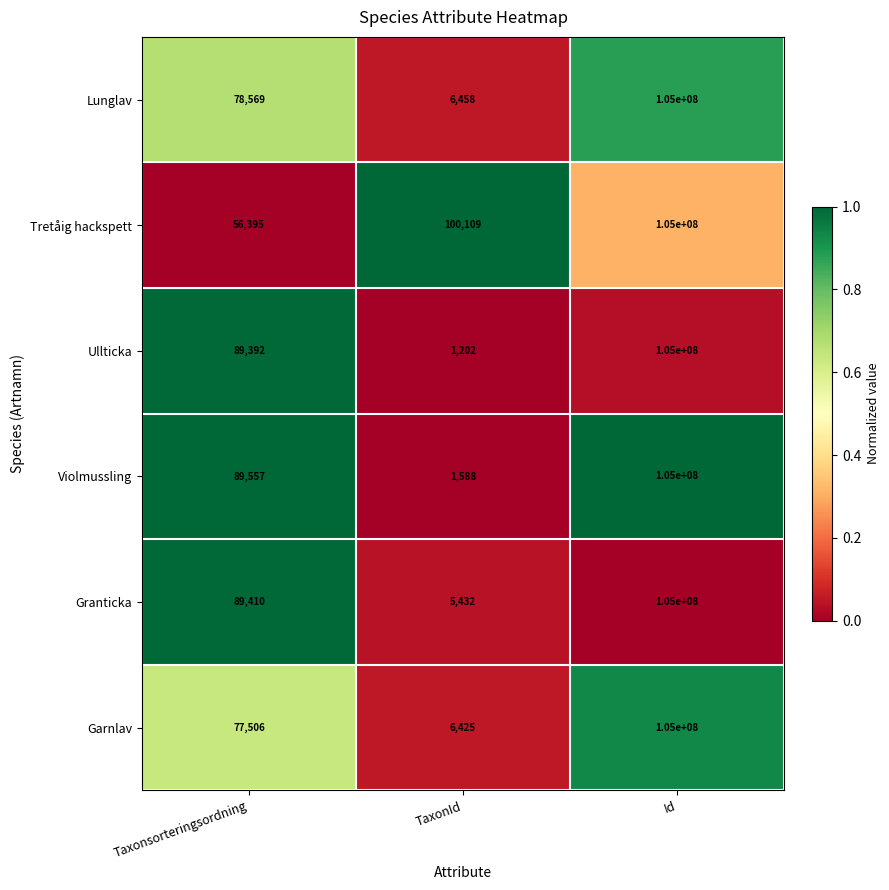

Which series has the largest range (max minus min)?

Ullticka